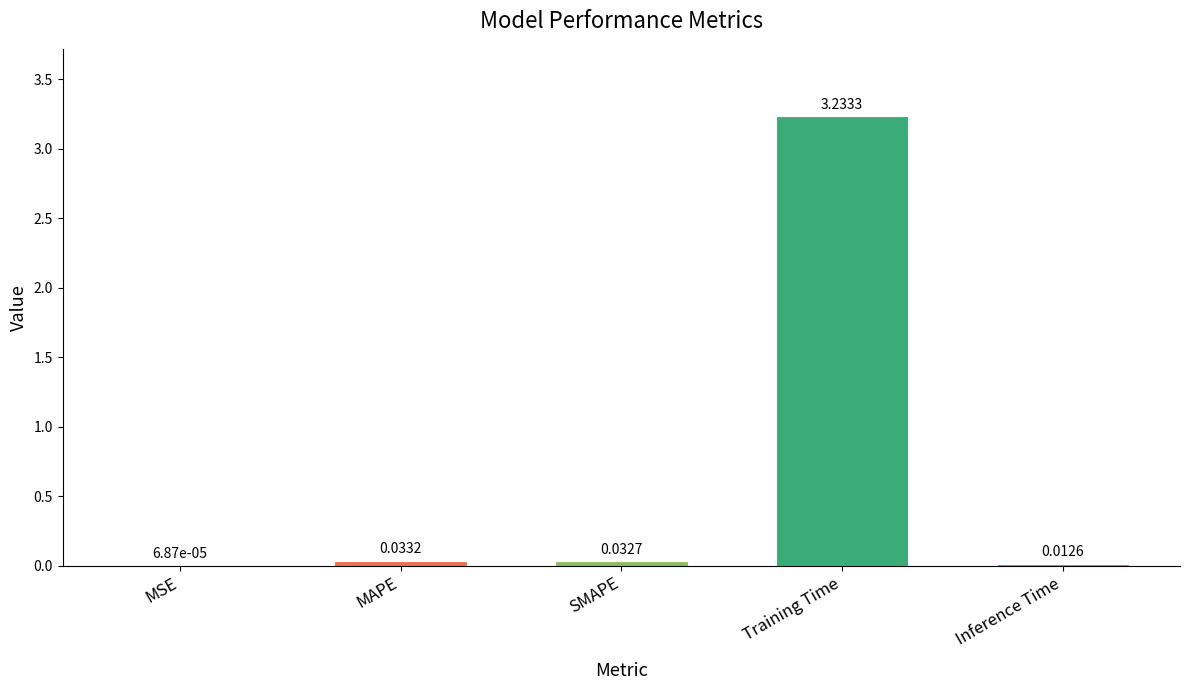

What is the sum of all values?

3.3